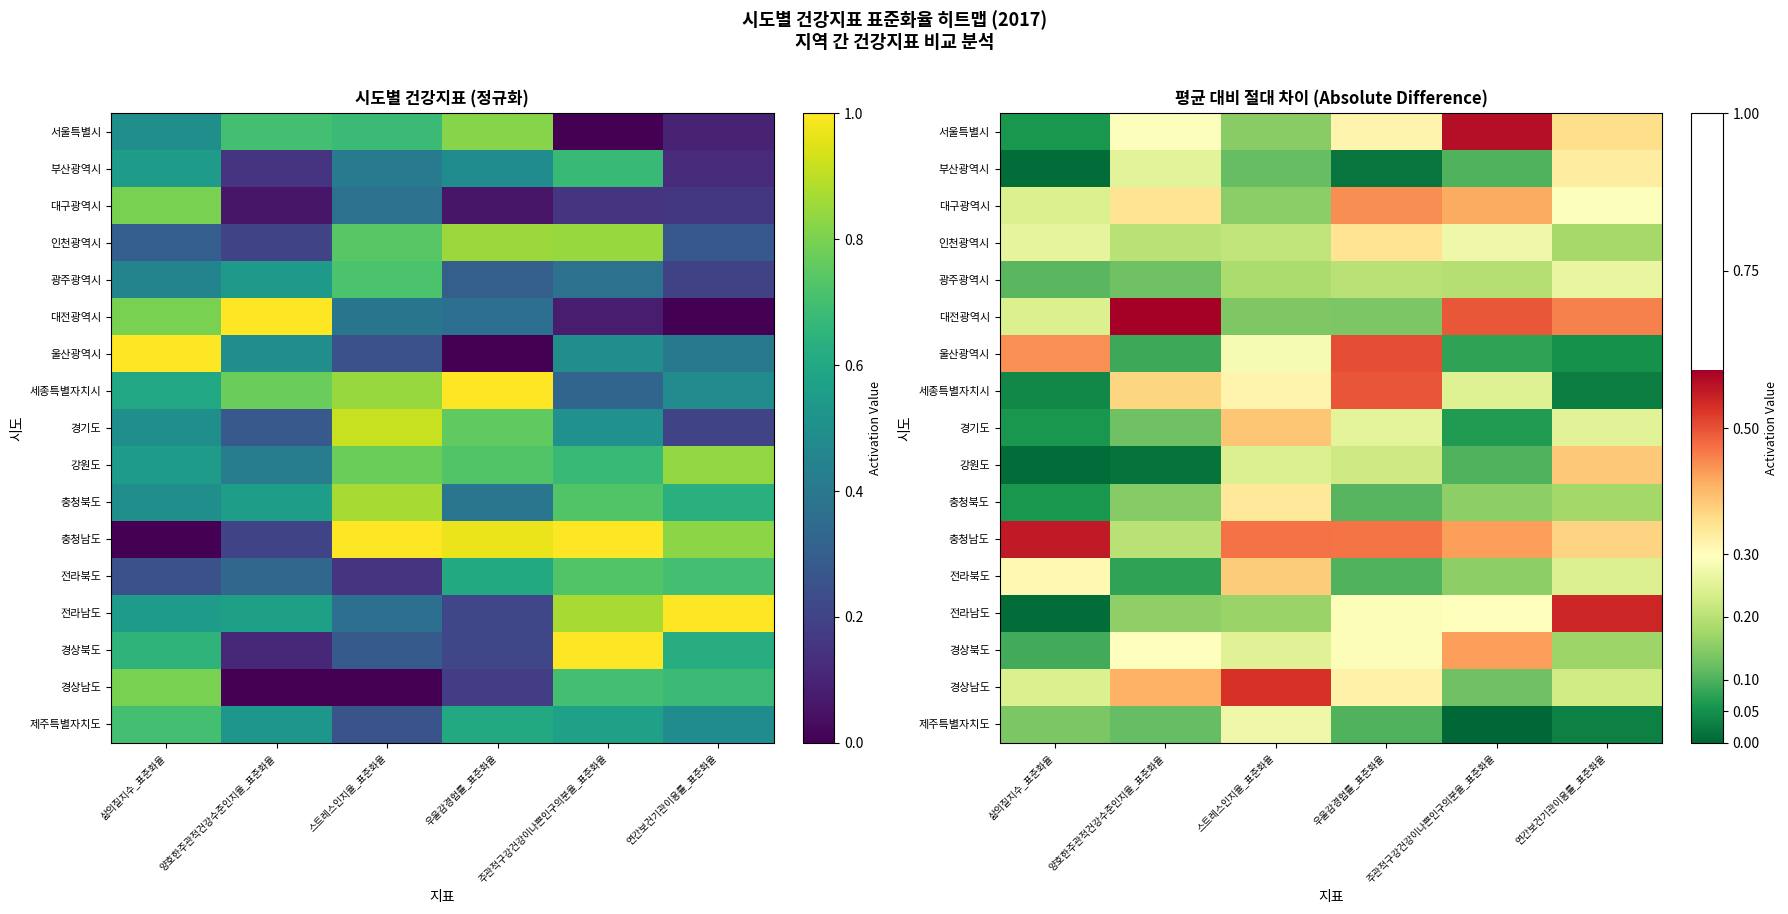

Count the 경상남도 values in the range 0 to 1.

6